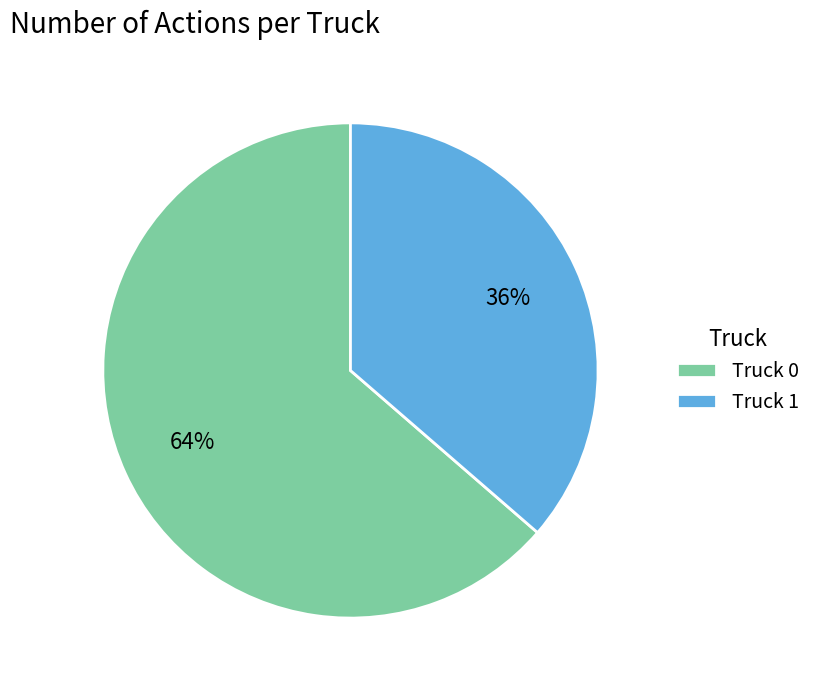

What is the smallest slice in the pie chart?

Truck 1